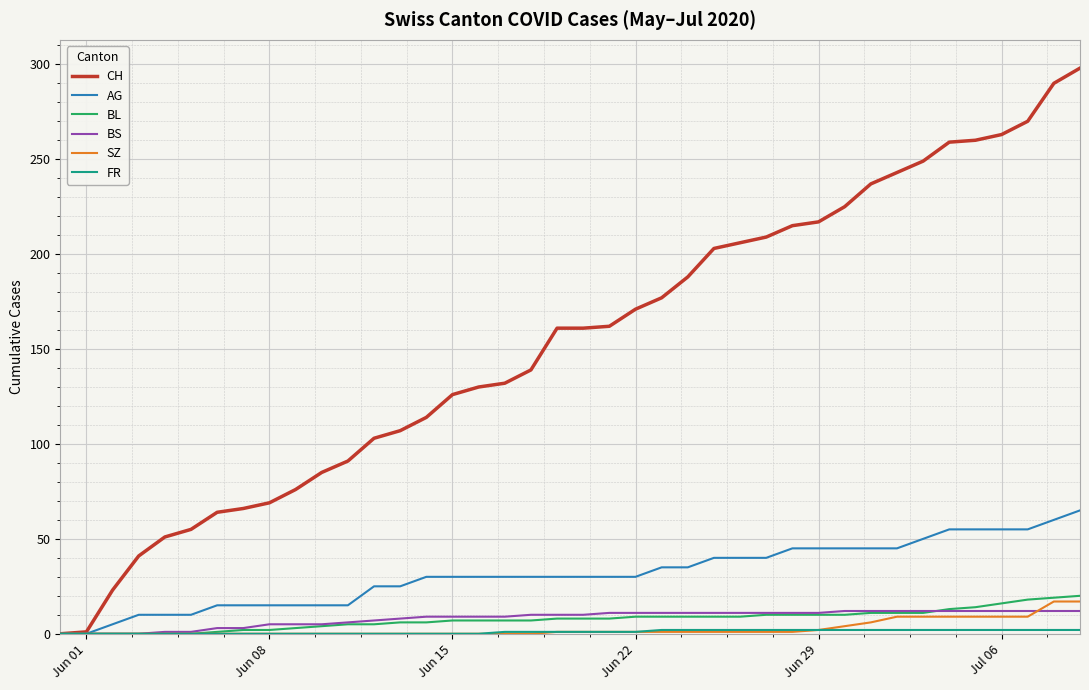

Which series has the largest total across all categories?

CH